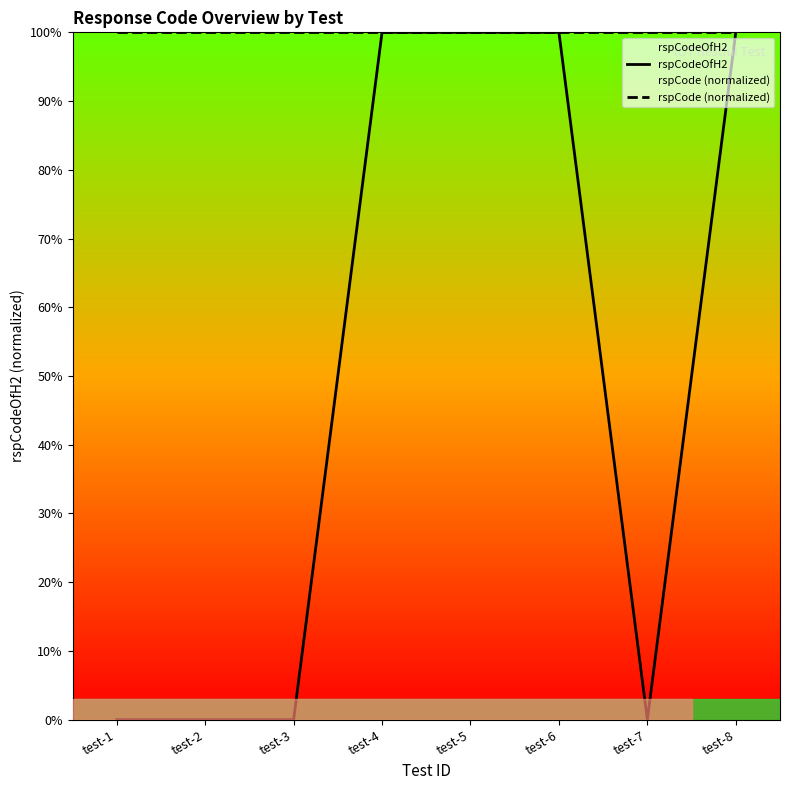

True or false: rspCode (normalized) and rspCodeOfH2 intersect in this chart.

False